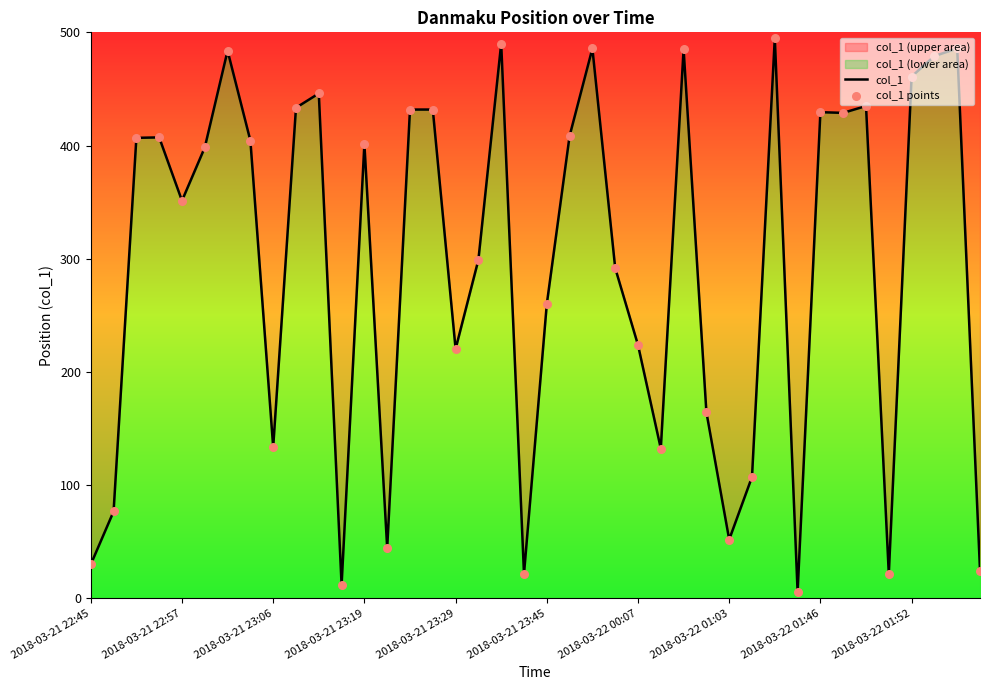

Which series reaches the minimum Y coordinate?

col_1